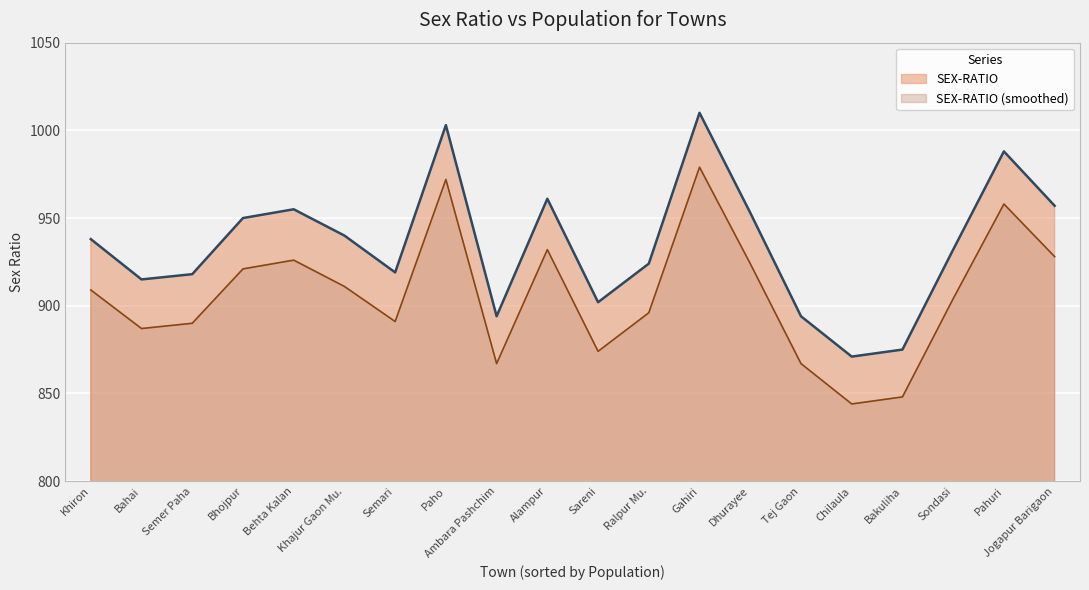

Rank the categories by value from highest to lowest.

Gahiri, Paho, Pahuri, Alampur, Jogapur Barigaon, Behta Kalan, Dhurayee, Bhojpur, Khajur Gaon Mu., Khiron, Sondasi, Ralpur Mu., Semari, Semer Paha, Bahai, Sareni, Ambara Pashchim, Tej Gaon, Bakuliha, Chilaula